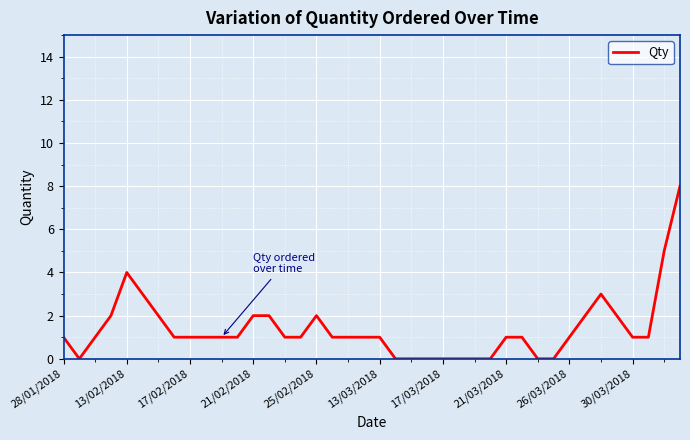

What is the difference between the maximum and minimum values?

8